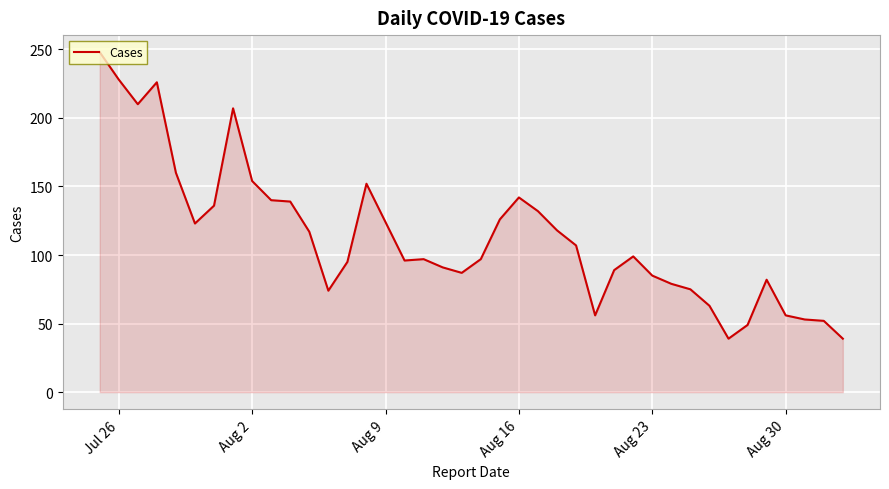

What is the difference between the maximum and minimum values?

209